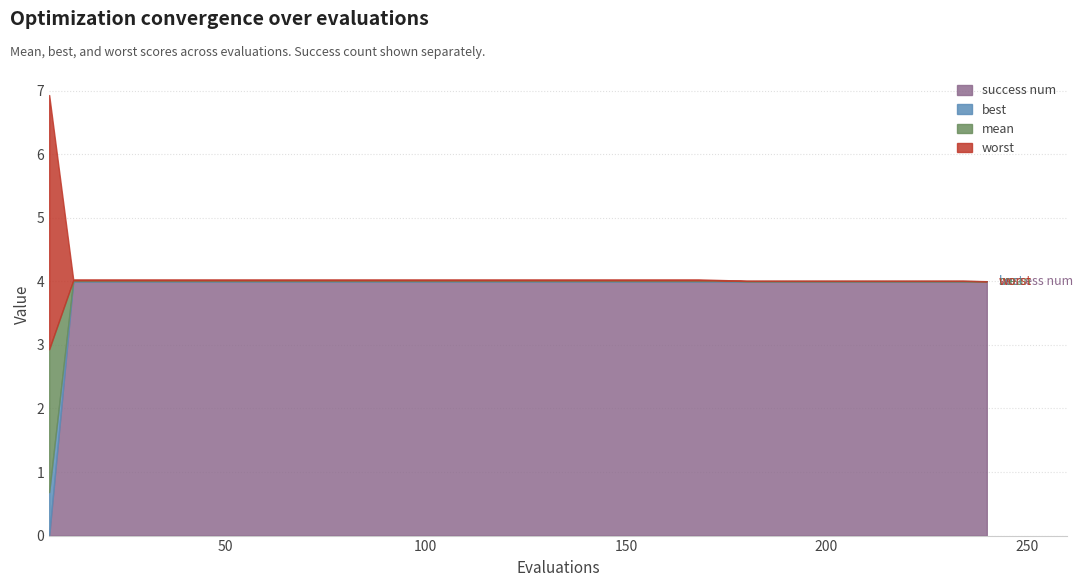

The value of worst at 138 is 0.0. True or false?

False